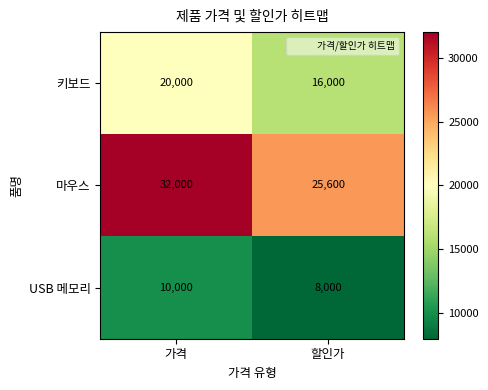

At which category is the sum across all series the highest?

가격